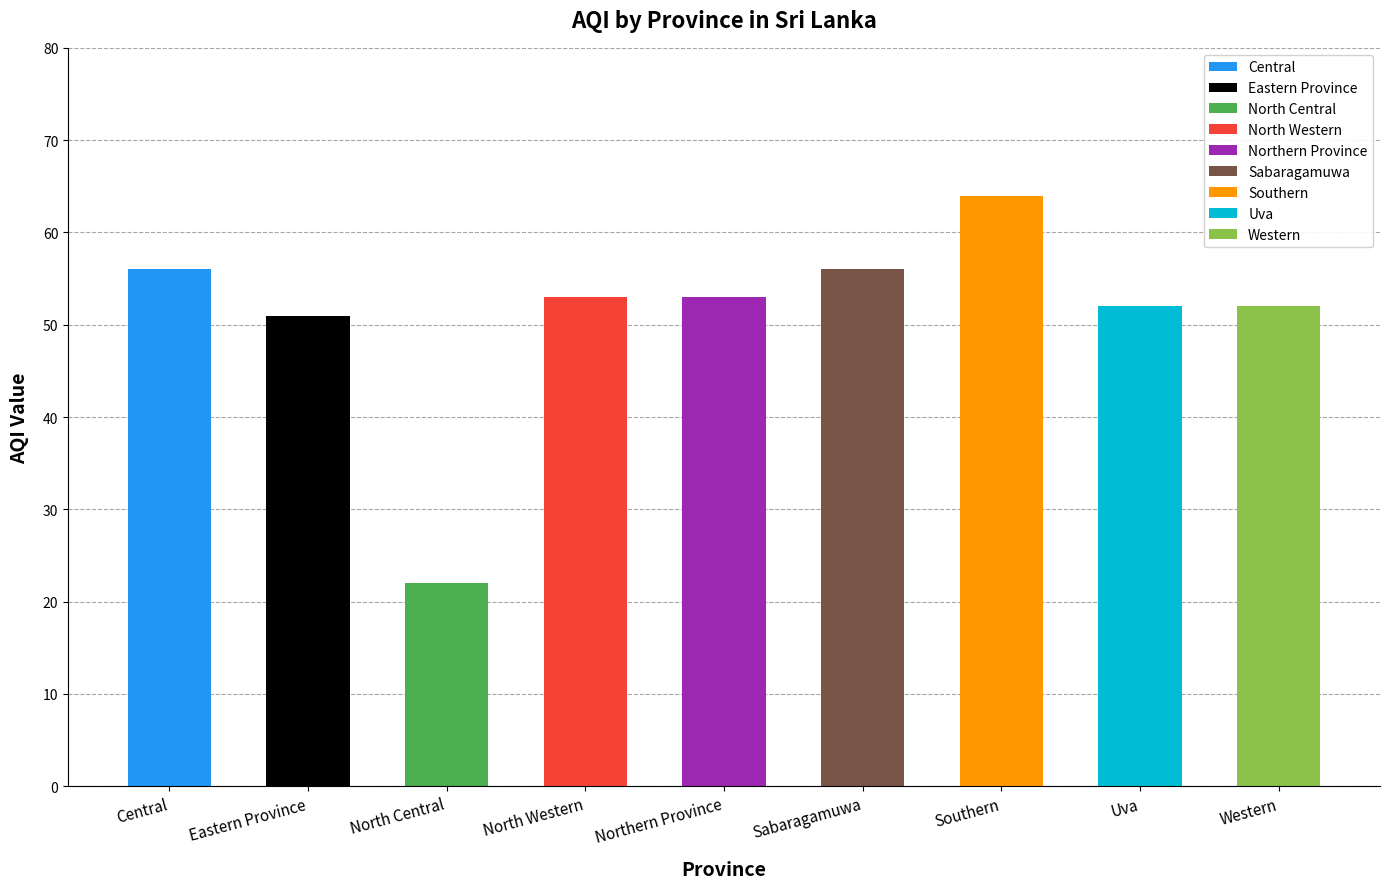

Reading left to right, what are all the values shown in this chart?

Central=56	Eastern Province=51	North Central=22	North Western=53	Northern Province=53	Sabaragamuwa=56	Southern=64	Uva=52	Western=52